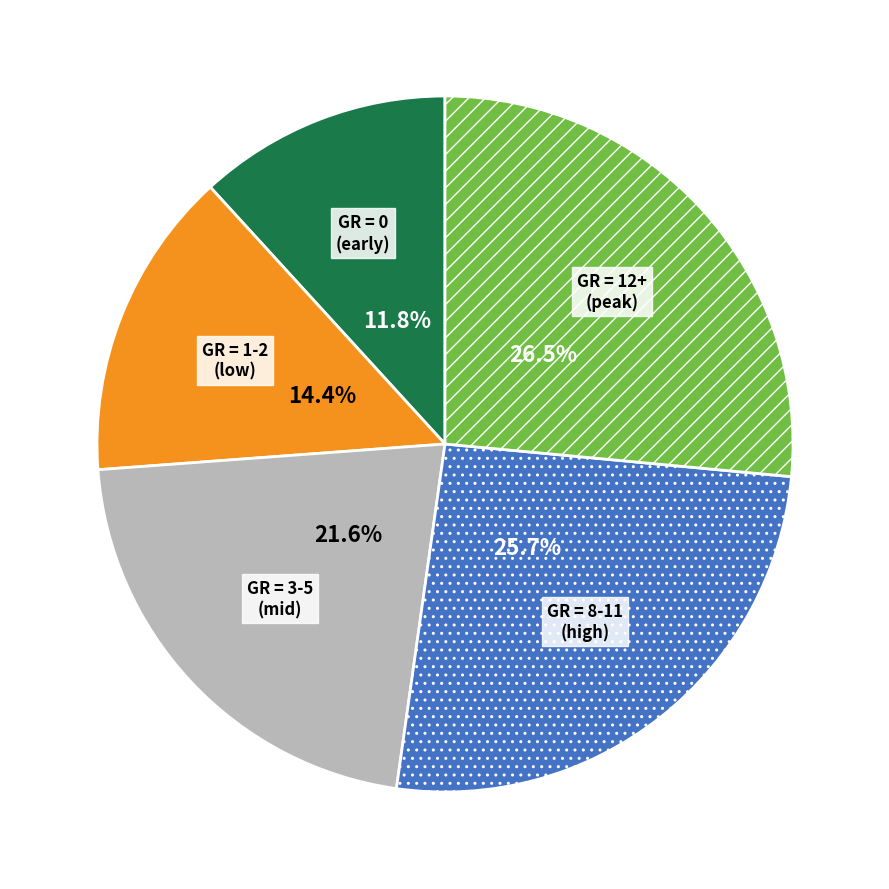

Is there a majority slice in this chart?

No